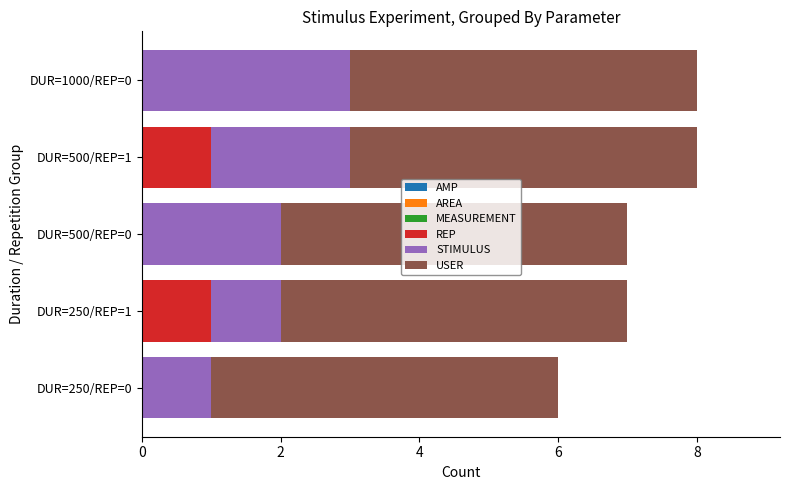

True or false: REP has a value of 1 at DUR=250/REP=1.

True